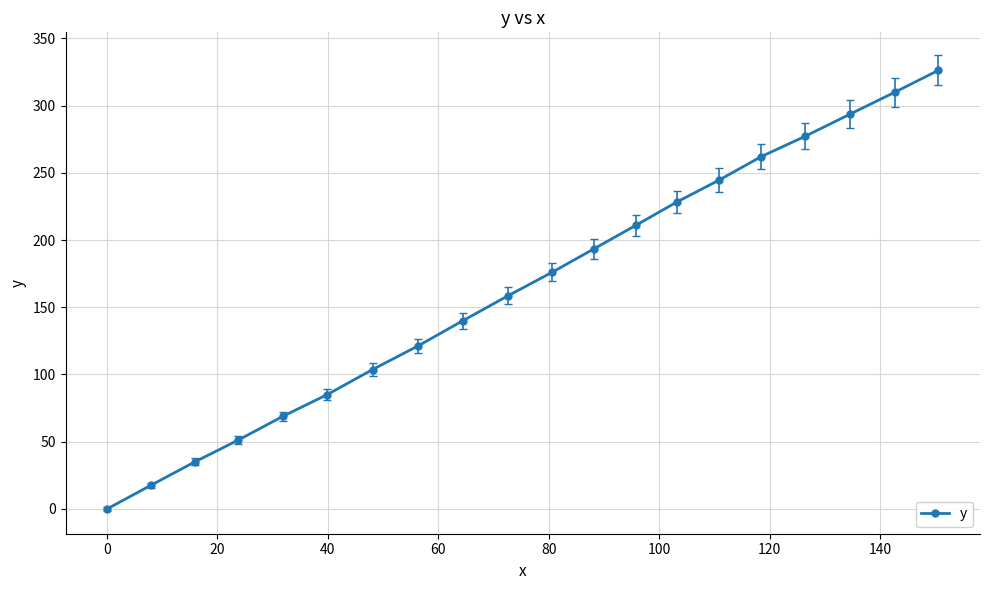

True or false: there are more than 0 points higher than both neighbors.

False